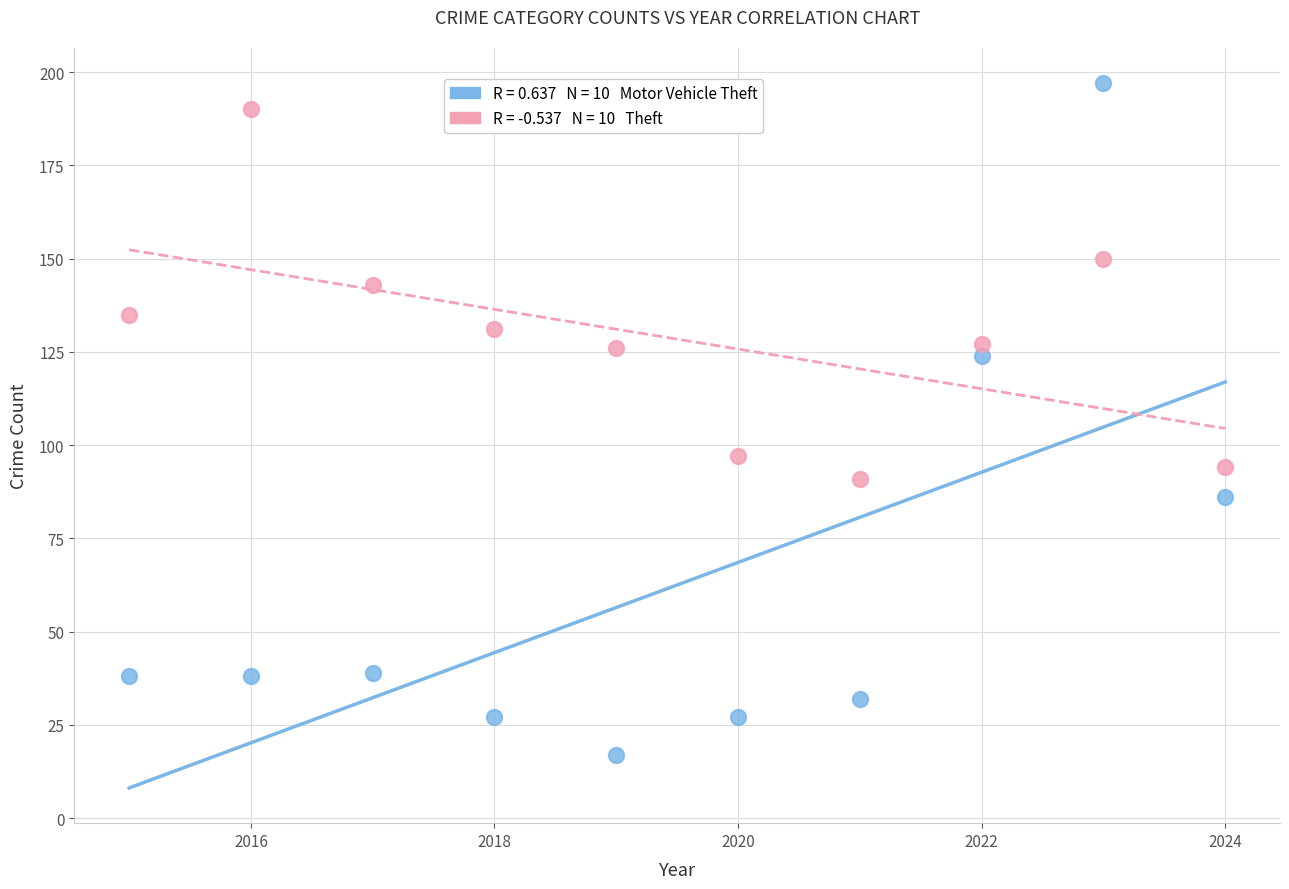

Across all data points, what is the range of X values (max minus min)?

9